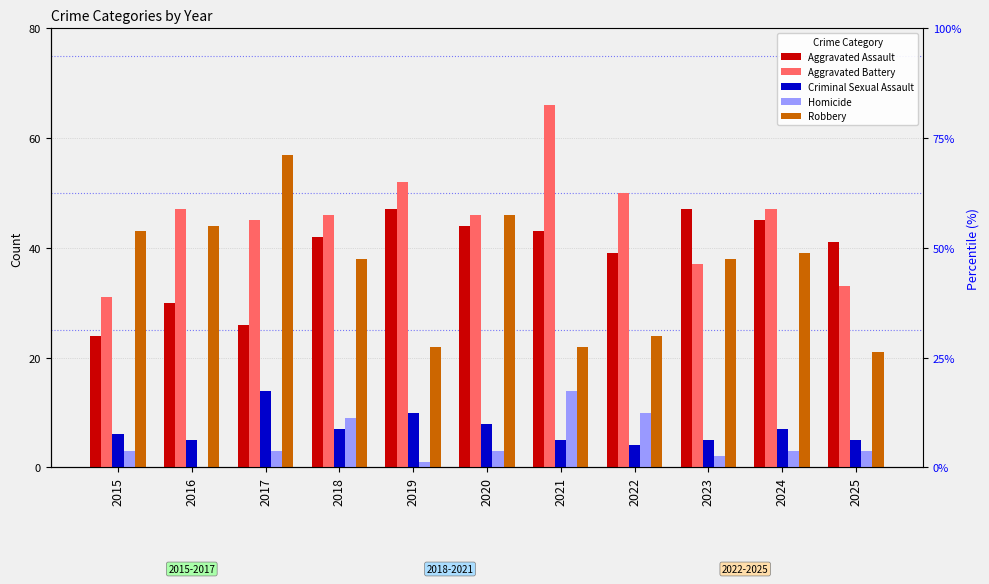

What is the lowest value of the Aggravated Battery series?

31